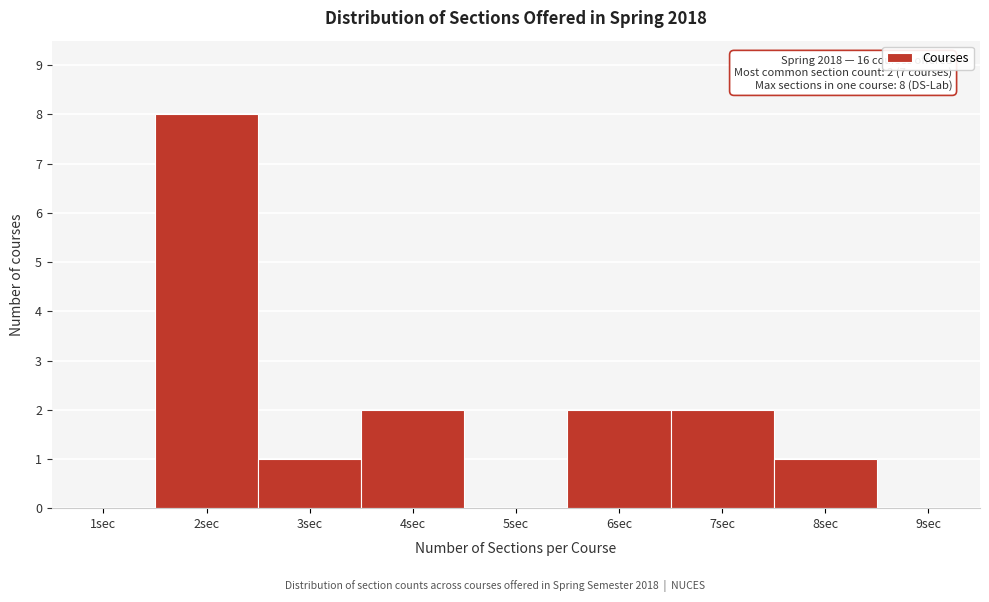

Which range on the x-axis has the tallest bar?

1.5 to 2.5